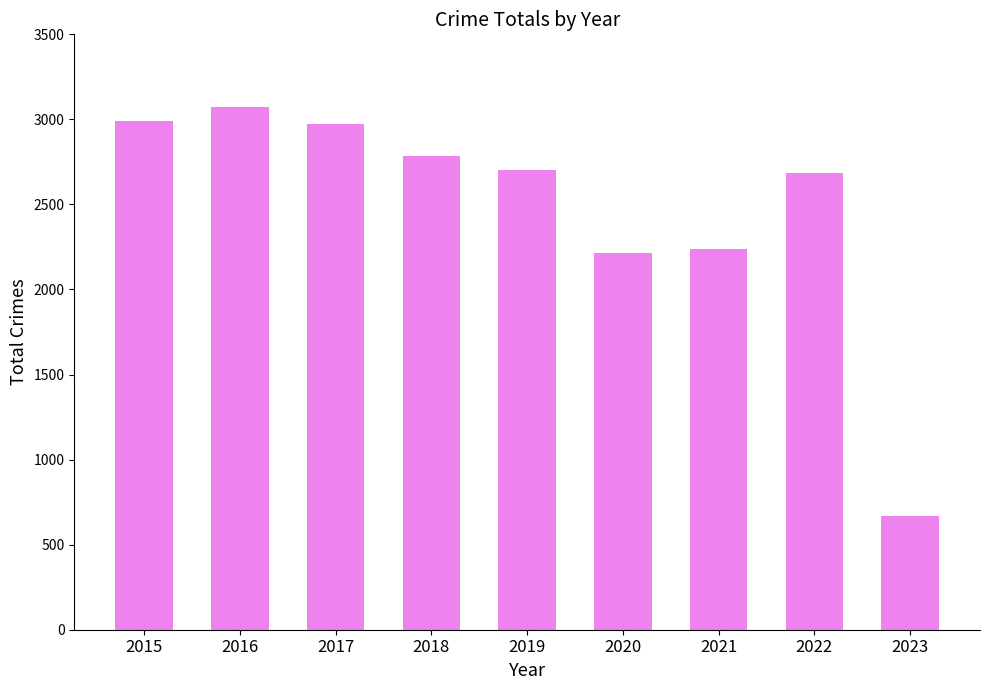

Which label corresponds to the smallest value in the chart?

2023